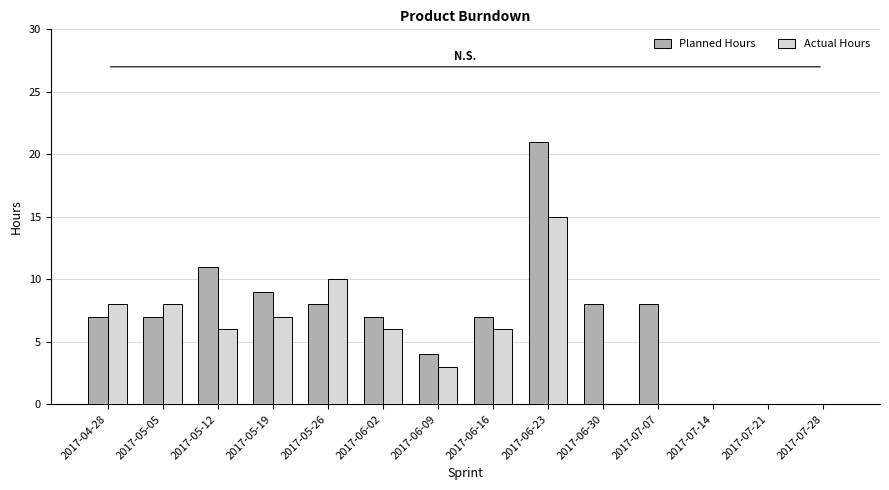

The value of Planned Hours at 2017-06-23 is 21. True or false?

True